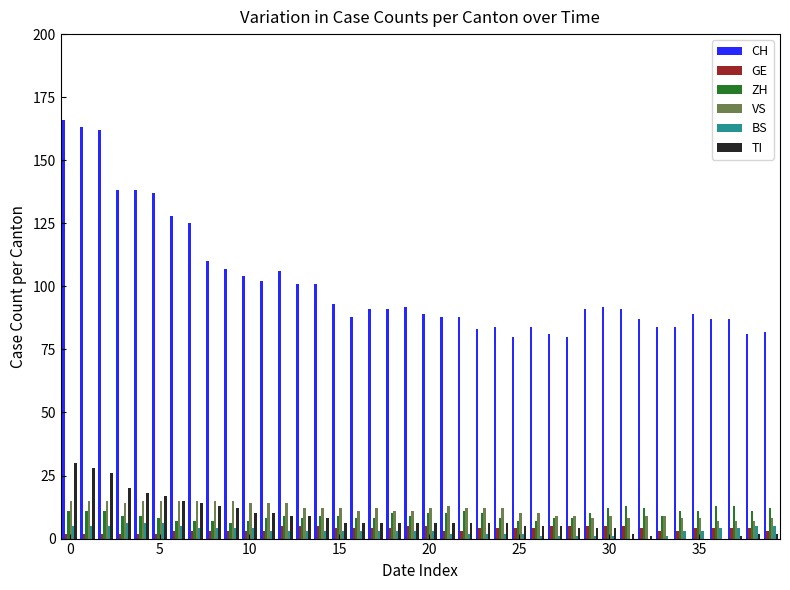

What is the sum of all VS values?

459